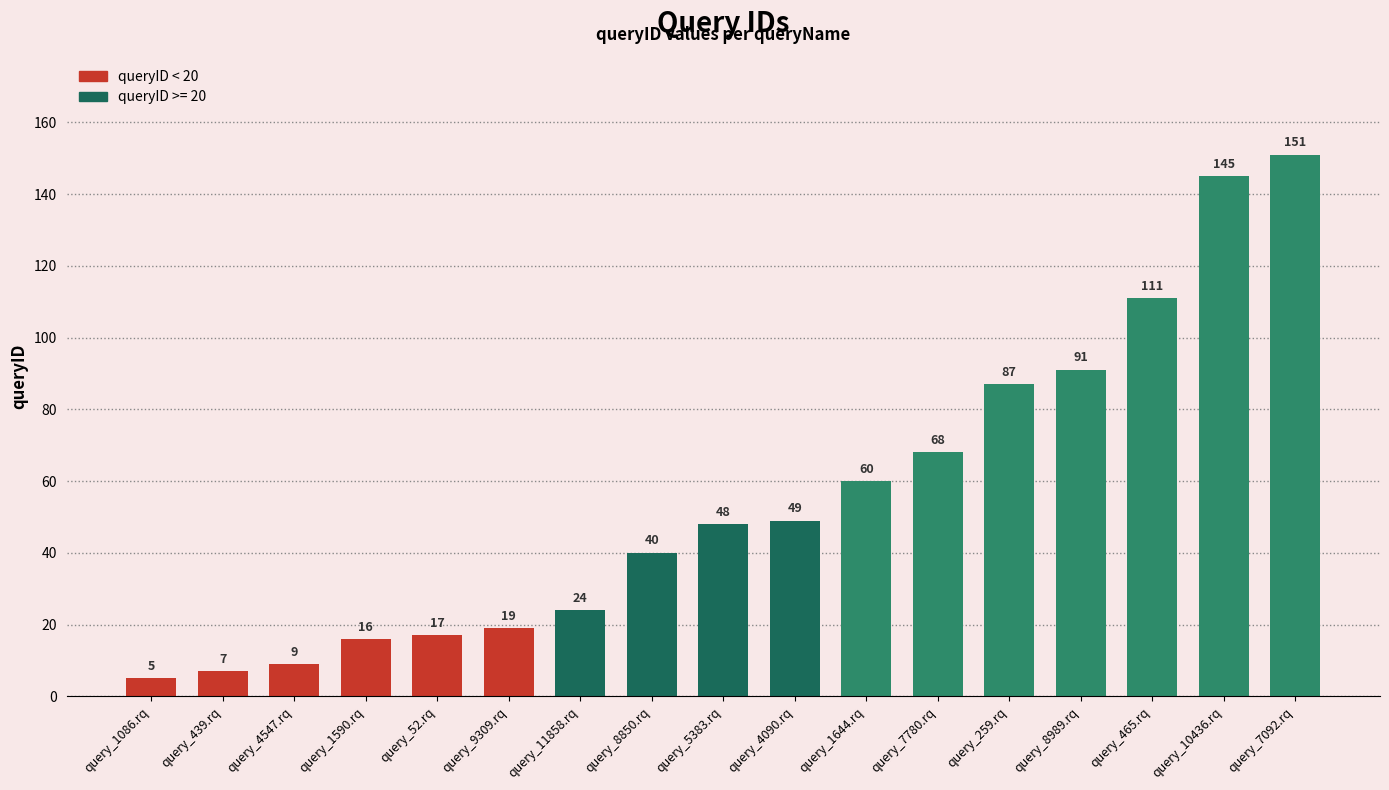

What is the difference between the second highest and minimum values?

140